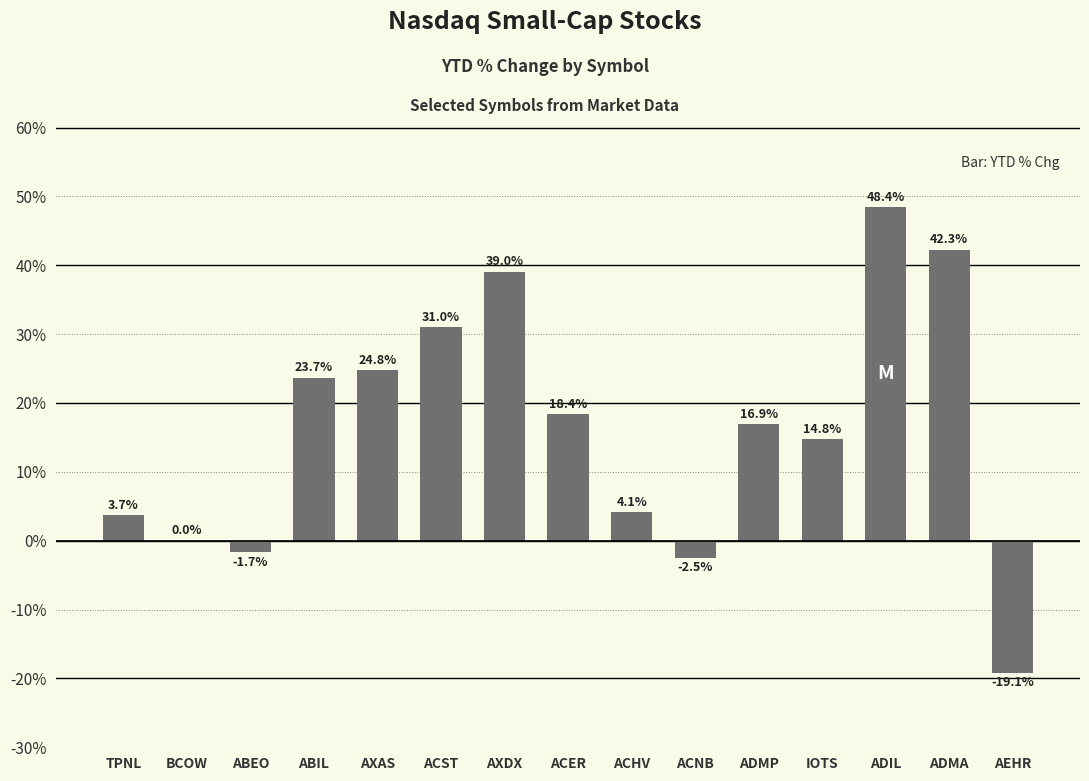

What value does the data have at ADMA?

42.3